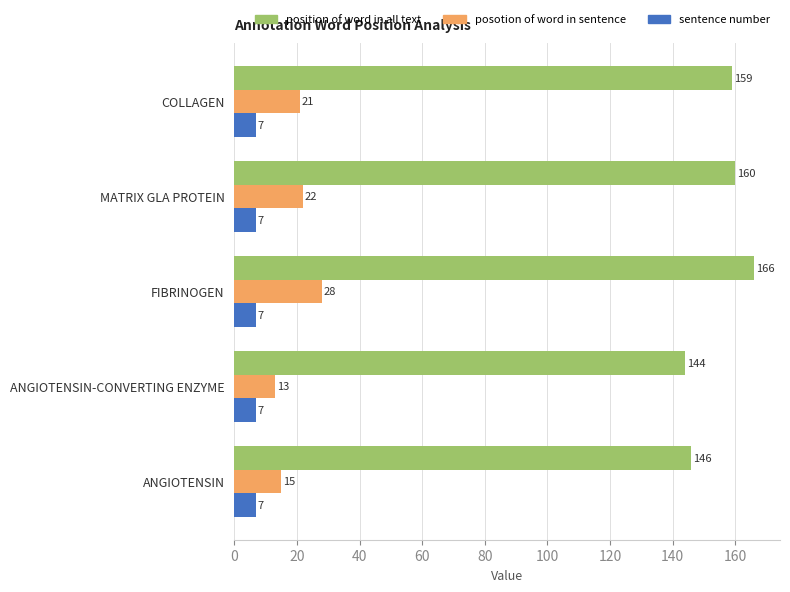

What is the lowest value of the sentence number series?

7